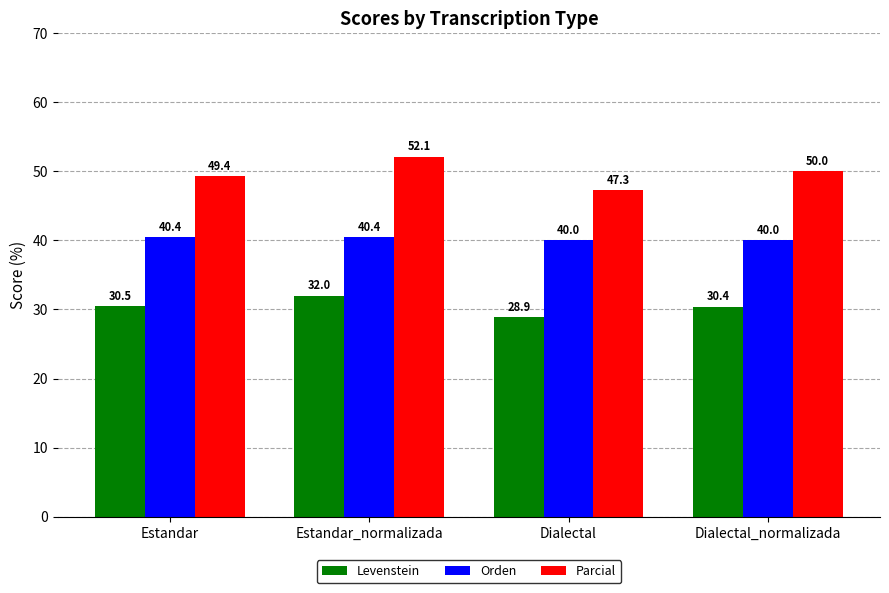

Rank the series at Estandar from highest to lowest value.

Parcial, Orden, Levenstein